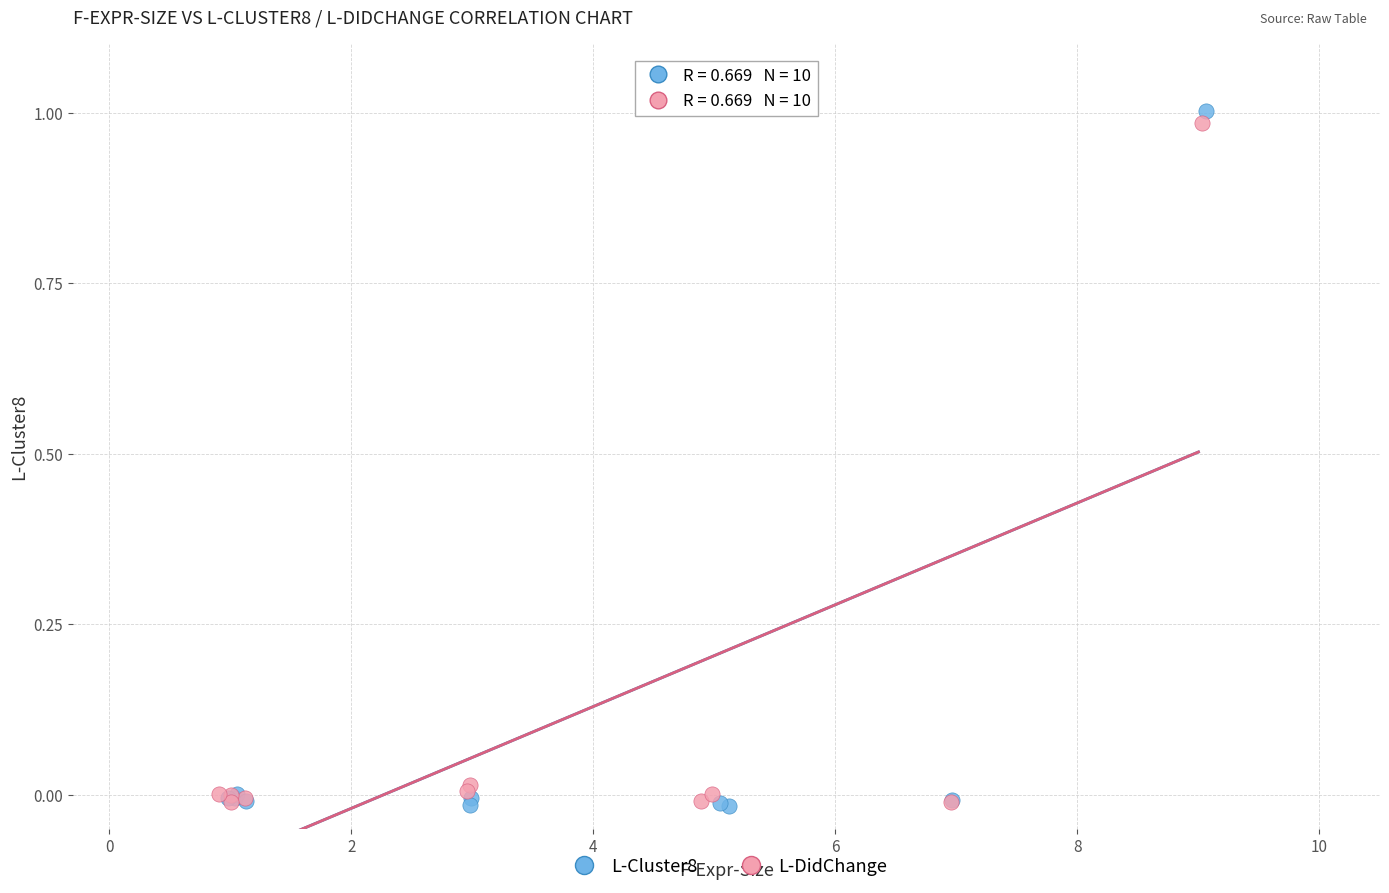

Which series has the widest spread of Y values?

L-Cluster8